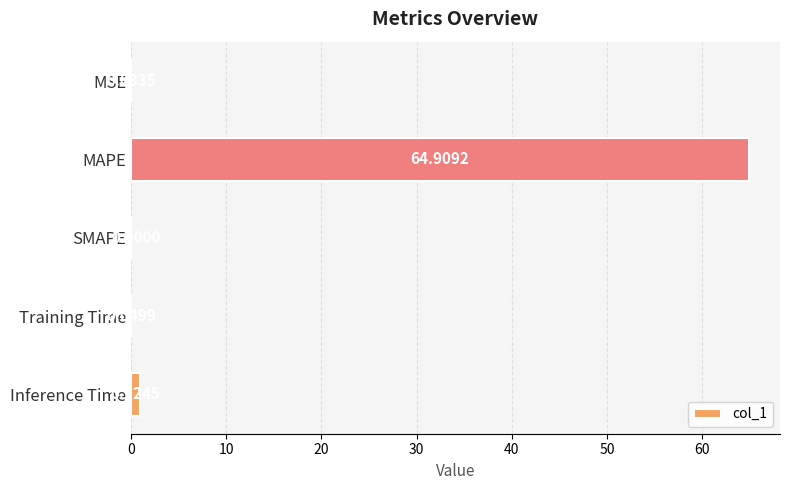

Where is the data nearest to the value 32?

Inference Time